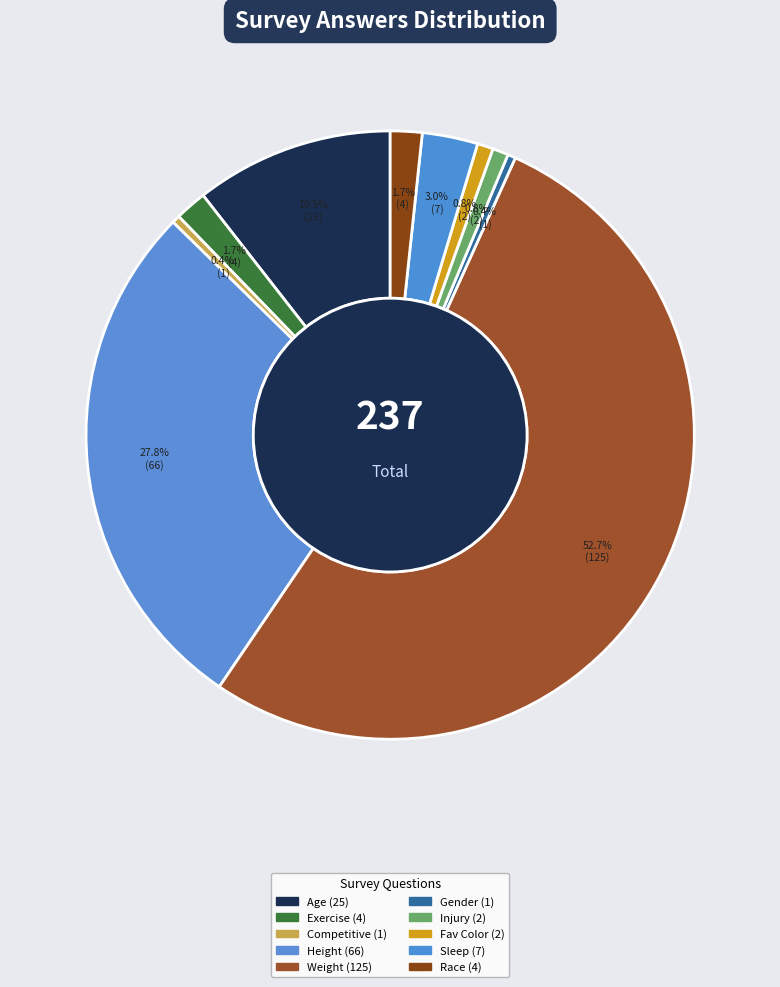

How many segments does this pie chart have?

10